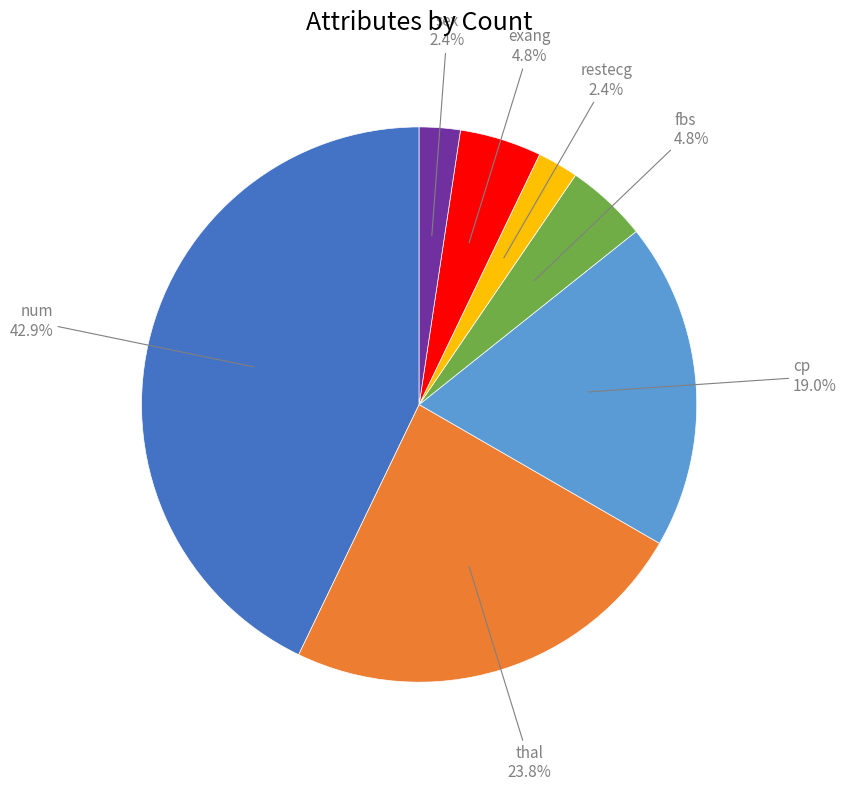

Is there any slice that represents more than half of the pie?

No